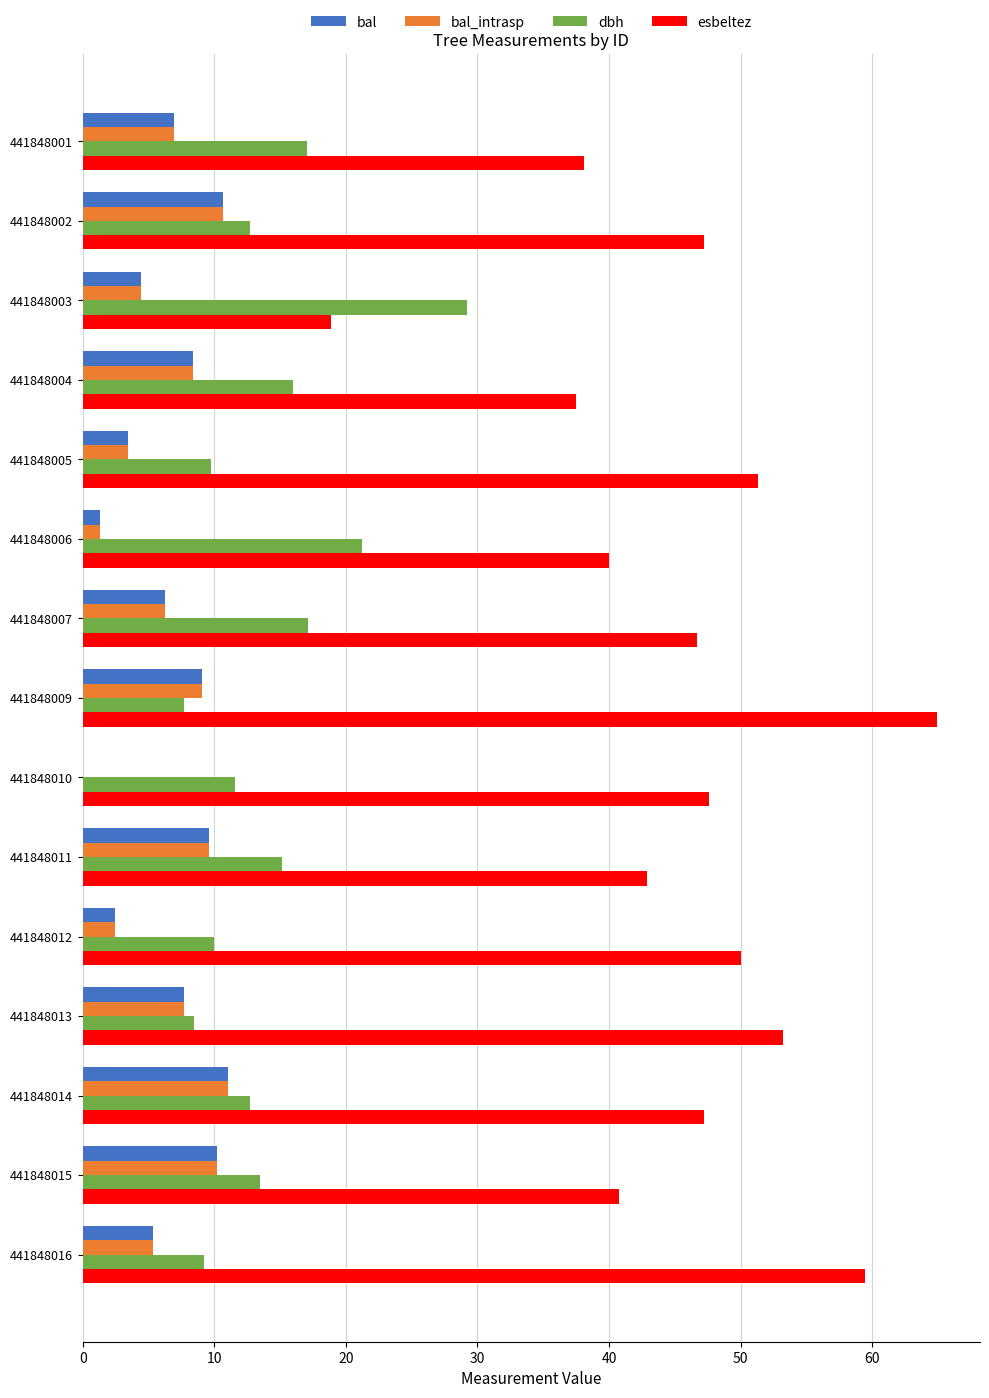

Read the dbh value at 441848009.

7.7